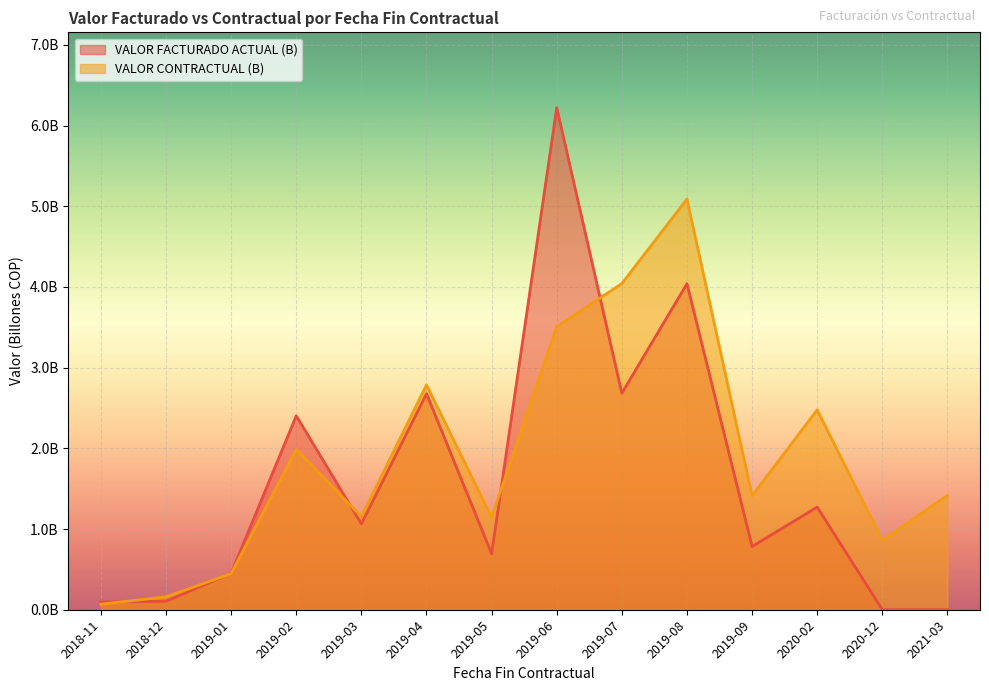

In VALOR CONTRACTUAL (B), how many points are lower than both neighbors (excluding endpoints)?

4